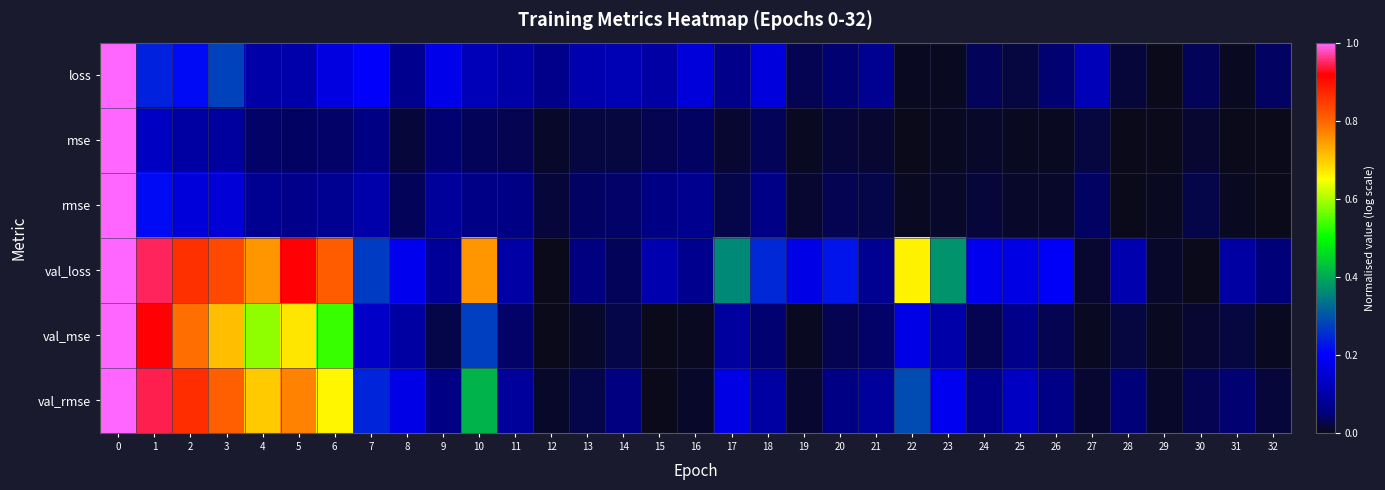

At 14, list the series in order from largest to smallest.

loss, val_rmse, rmse, val_loss, val_mse, mse